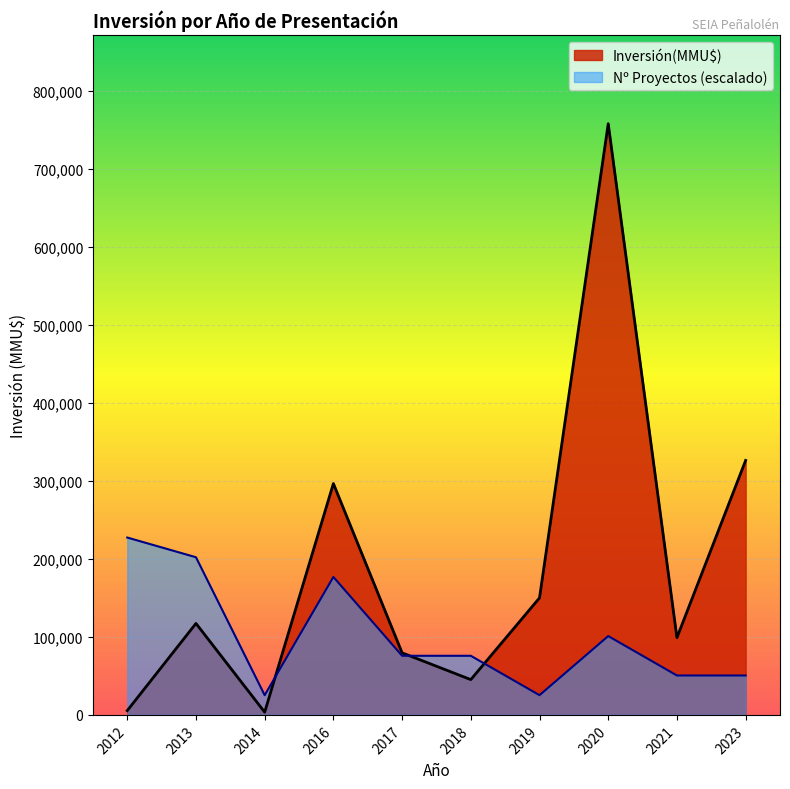

List the series in order of their peak value, highest first.

Inversión(MMU$), Nº Proyectos (escalado)